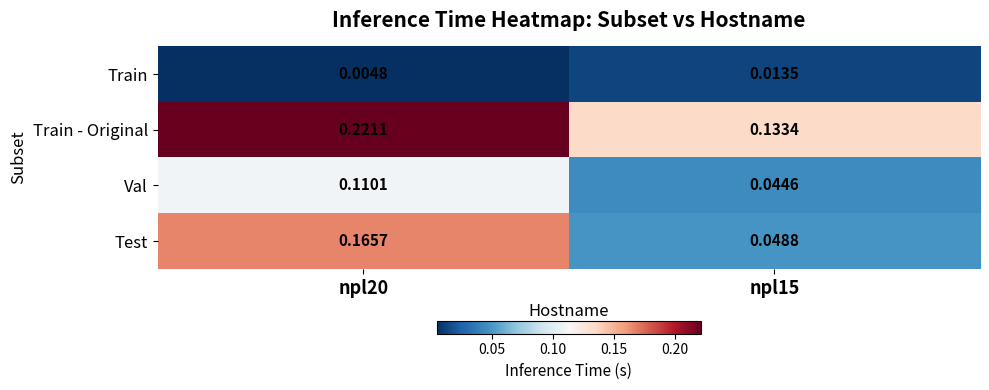

Which series has the largest total across all categories?

Train - Original